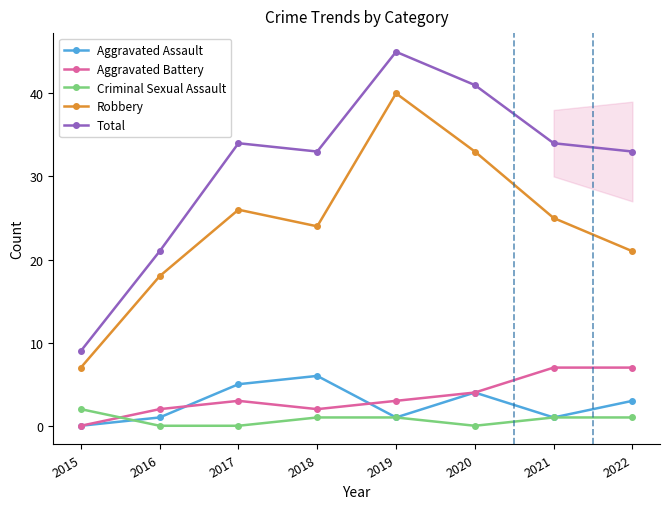

What is the lowest value of the Robbery series?

7